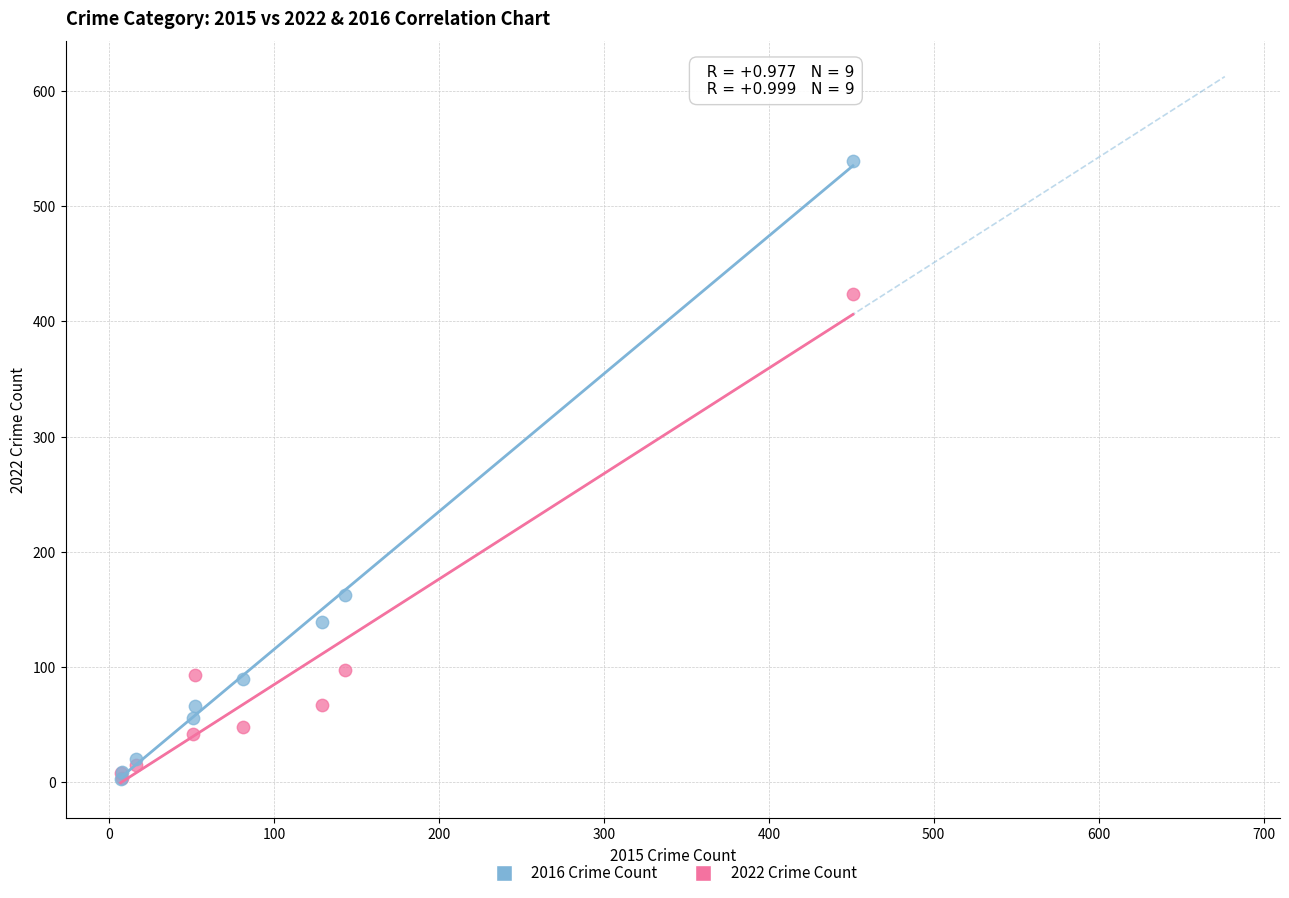

Which series reaches the maximum Y coordinate?

2016 Crime Count